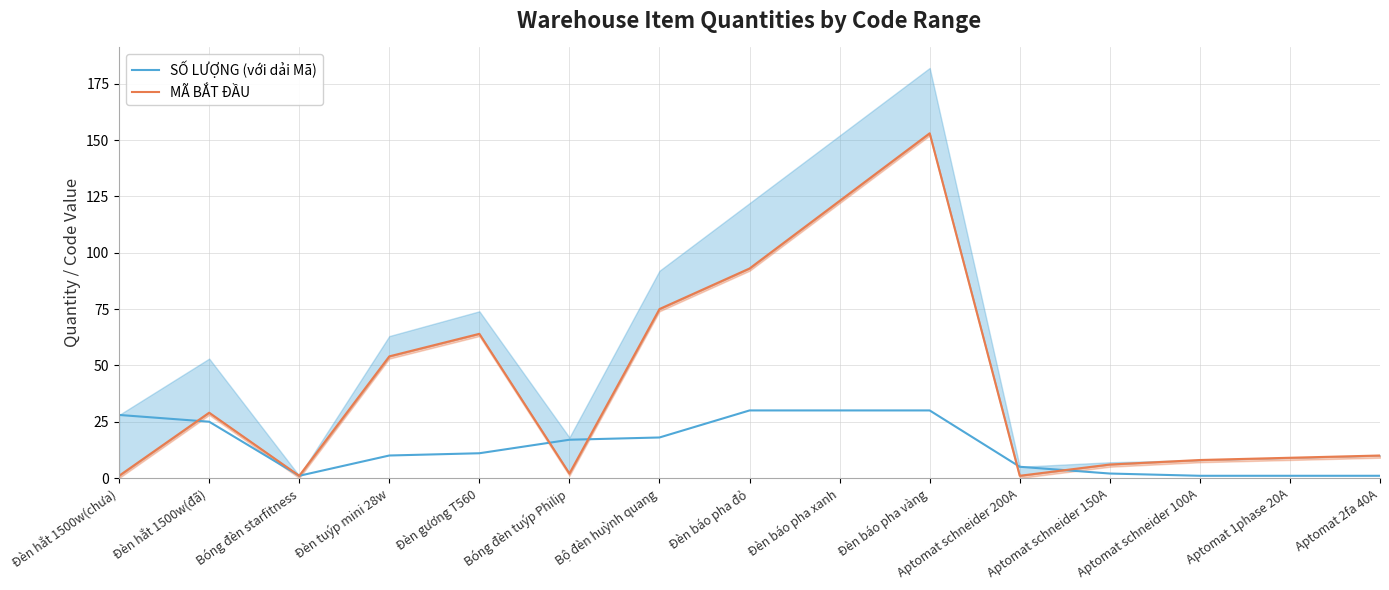

True or false: MÃ BẮT ĐẦU has a value of 29 at Đèn hắt 1500w(đã).

True